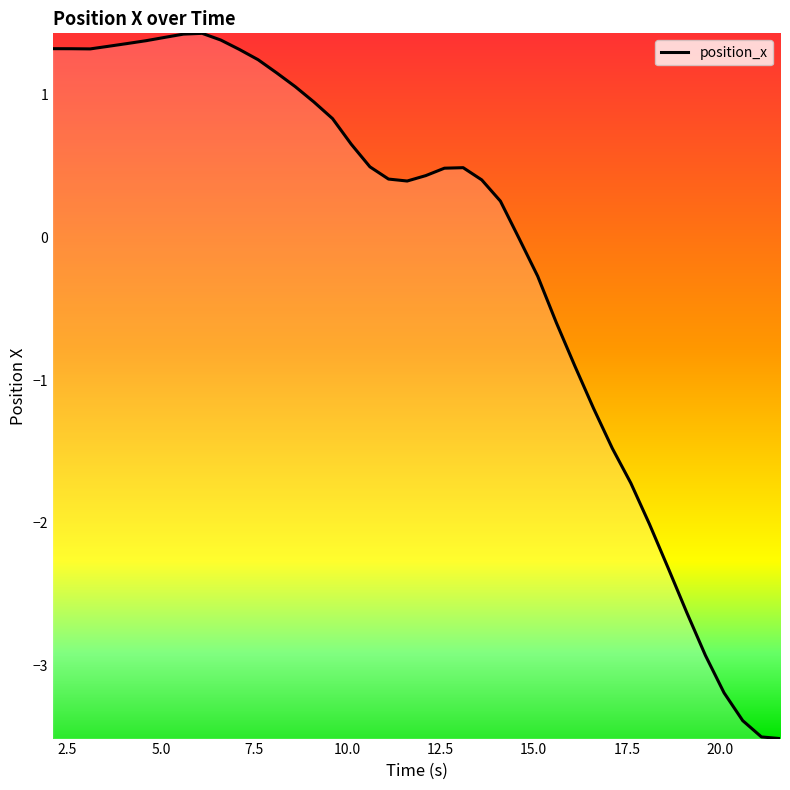

What is the smallest value displayed?

-3.5